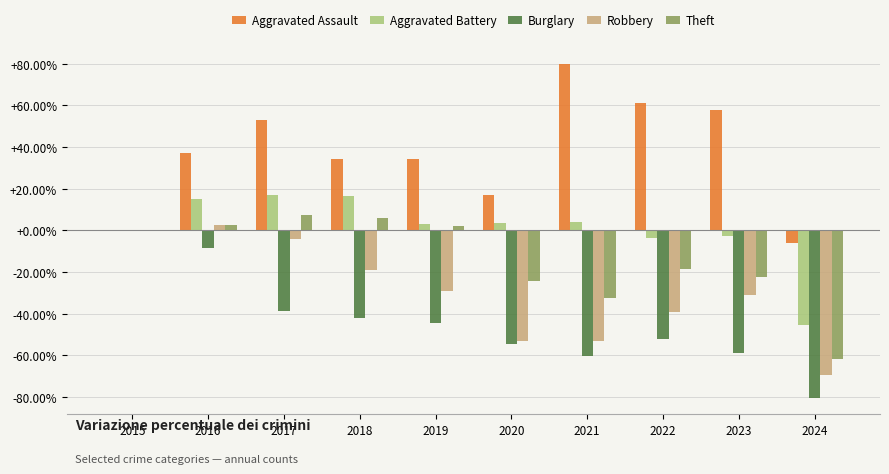

What is the spread (max minus min) of values at 2018?

76.4